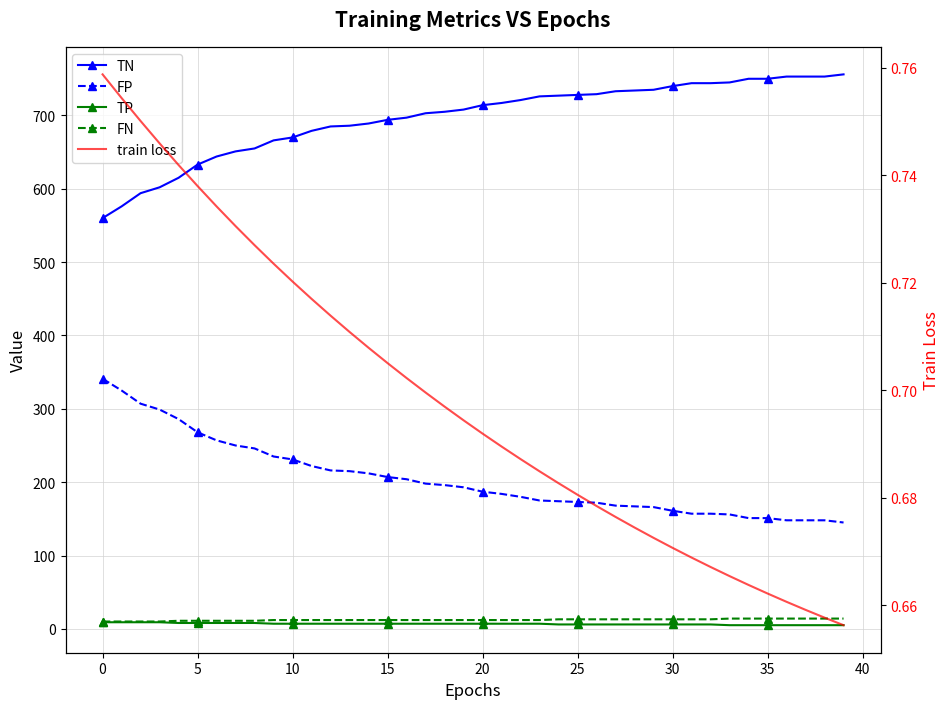

At 33, list the series in order from smallest to largest.

train loss, TP, FN, FP, TN